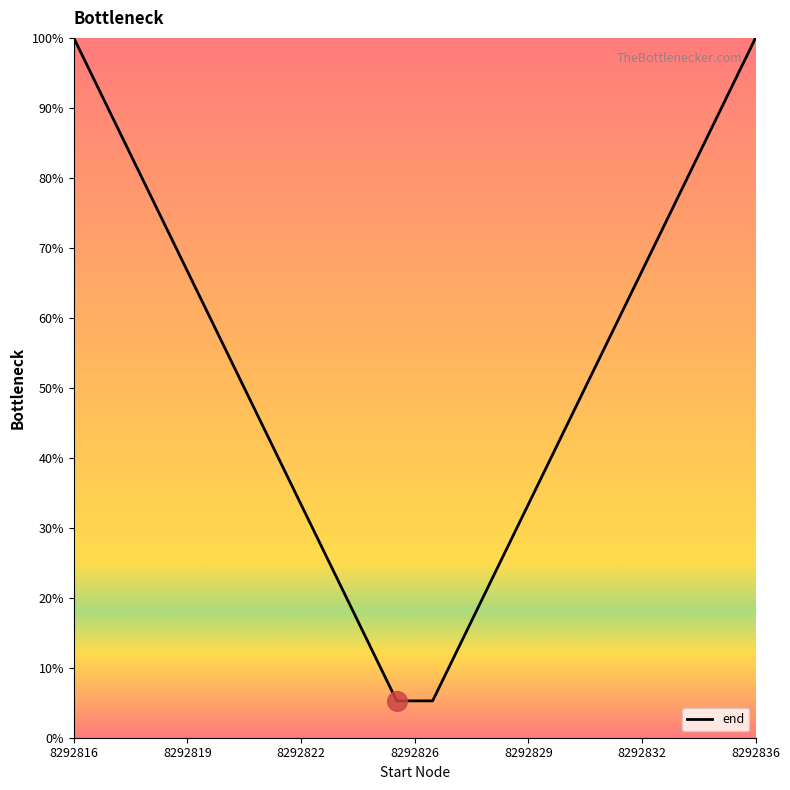

What is the difference between the maximum and minimum values?

94.7